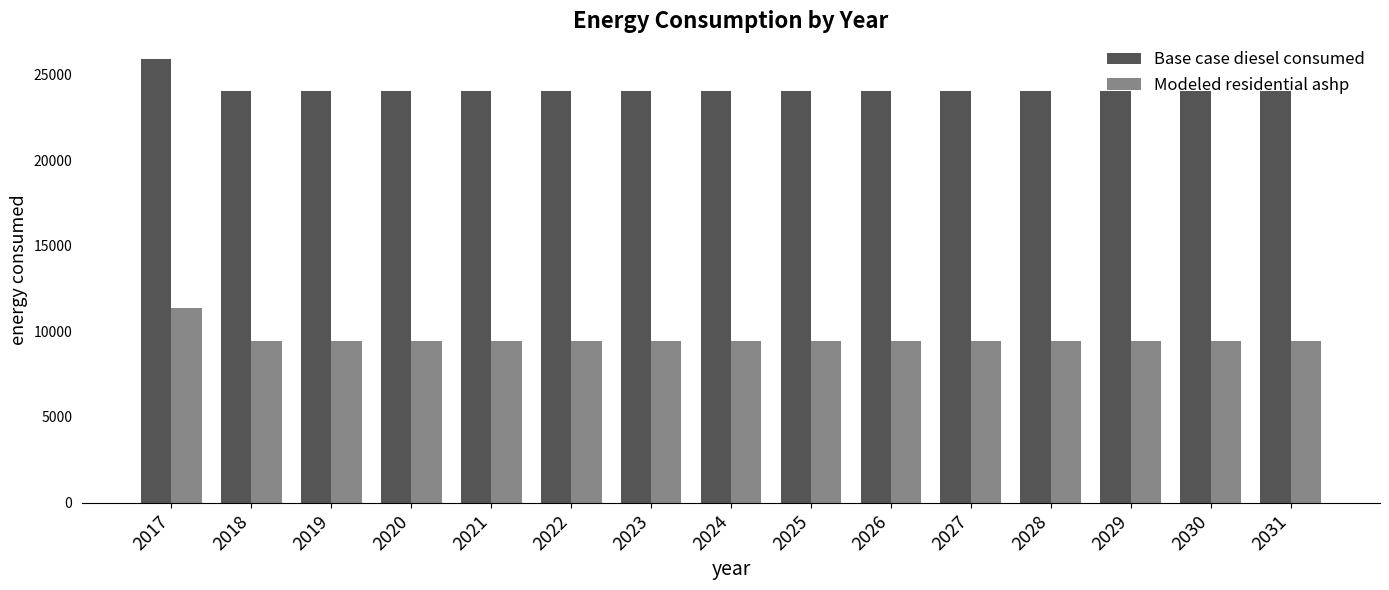

What is the smallest value displayed?

9451.2